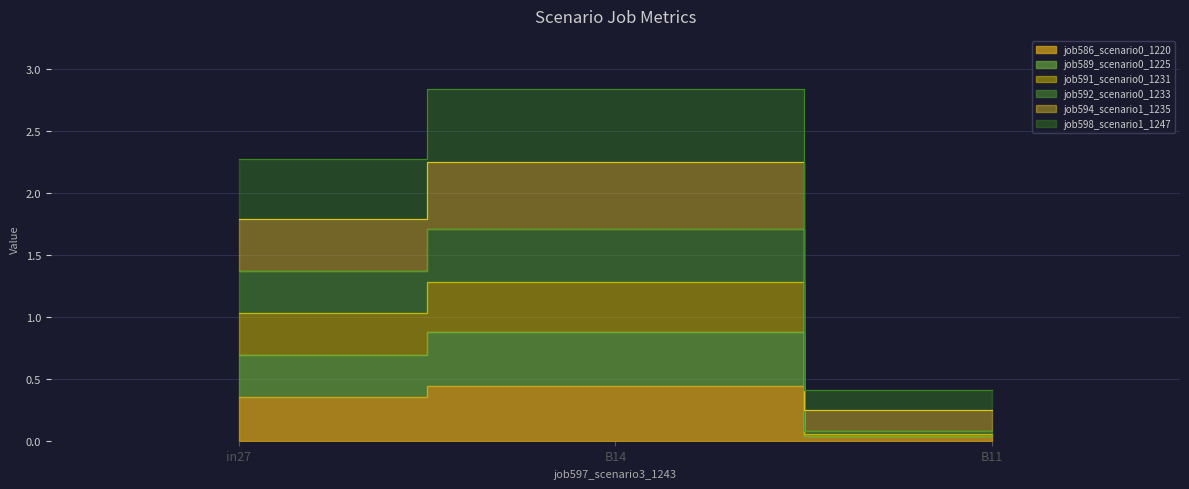

At which category is the sum across all series the highest?

B14